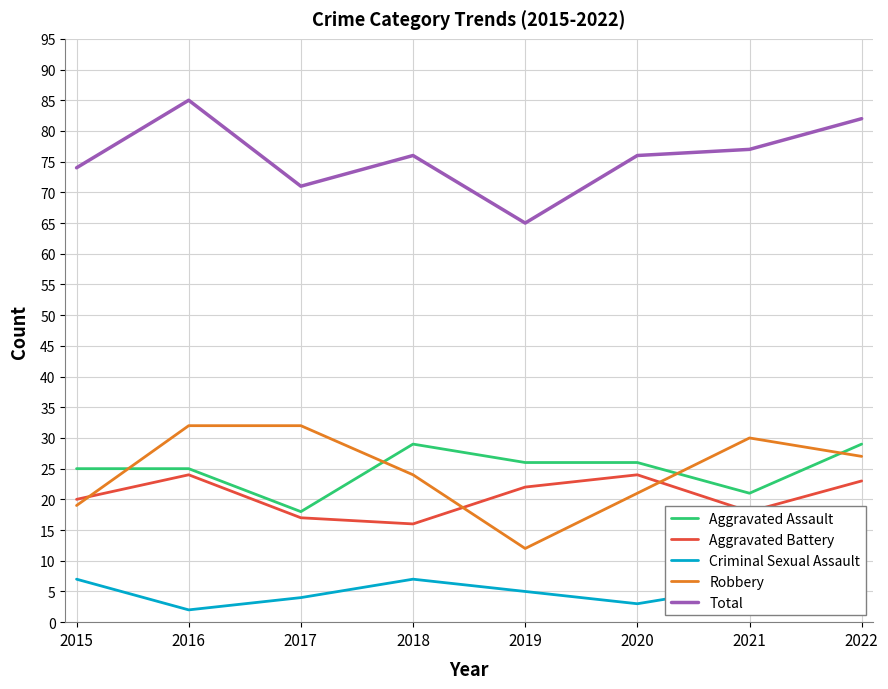

How many lines are shown in the chart?

5